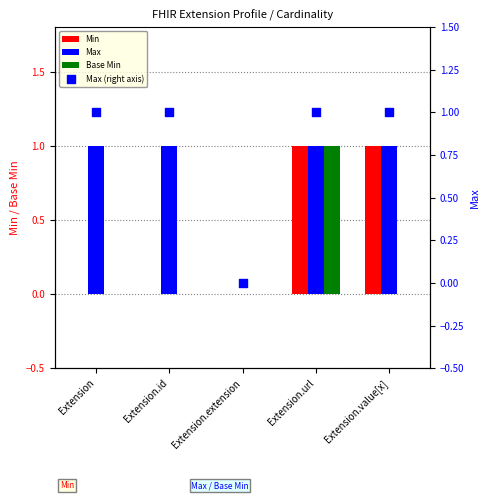

Which series has the largest total across all categories?

Max